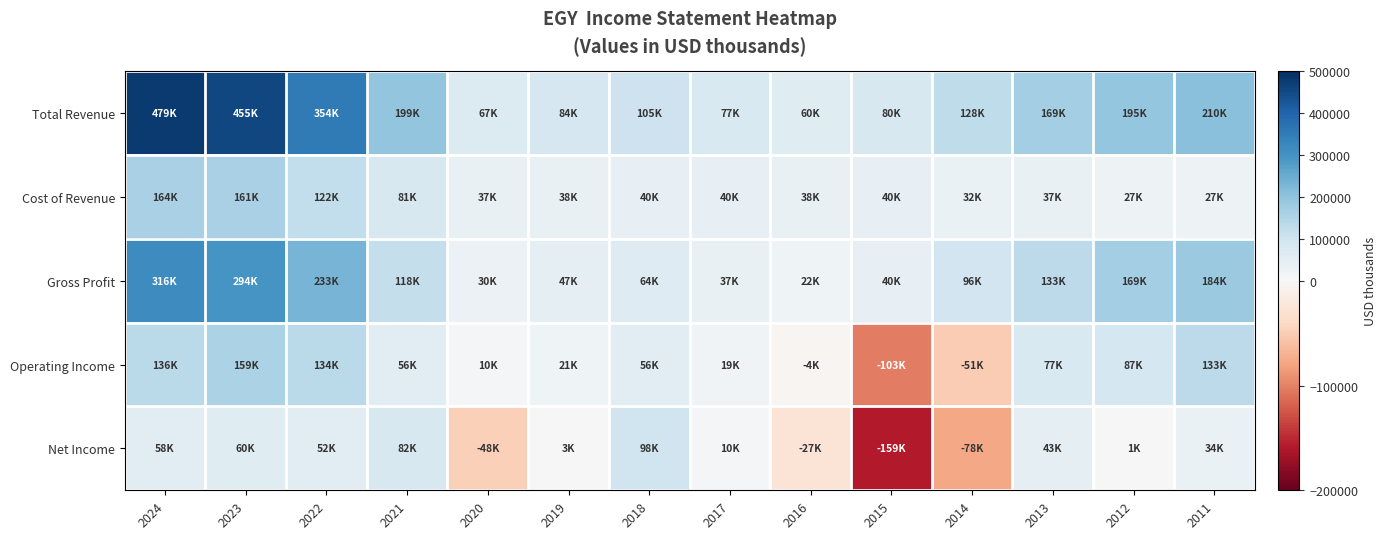

Reading left to right, list all the values displayed in this chart.

Total Revenue: 2024=479000	2023=455100	2022=354300	2021=199100	2020=67200	2019=84500	2018=104900	2017=77000	2016=59800	2015=80400	2014=127700	2013=169300	2012=195300	2011=210400
Cost of Revenue: 2024=163500	2023=160600	2022=121500	2021=81300	2020=37300	2019=37700	2018=40400	2017=39700	2016=37600	2015=40100	2014=31700	2013=36600	2012=26700	2011=26700
Gross Profit: 2024=315500	2023=294400	2022=232800	2021=117800	2020=29900	2019=46800	2018=64500	2017=37300	2016=22200	2015=40300	2014=96000	2013=132700	2012=168600	2011=183700
Operating Income: 2024=135800	2023=158900	2022=133500	2021=56300	2020=9900	2019=20700	2018=55600	2017=18600	2016=-4400	2015=-103100	2014=-50600	2013=77200	2012=86600	2011=132600
Net Income: 2024=58500	2023=60400	2022=51900	2021=81800	2020=-48200	2019=2600	2018=98200	2017=9700	2016=-26600	2015=-158700	2014=-77600	2013=43100	2012=600	2011=34100